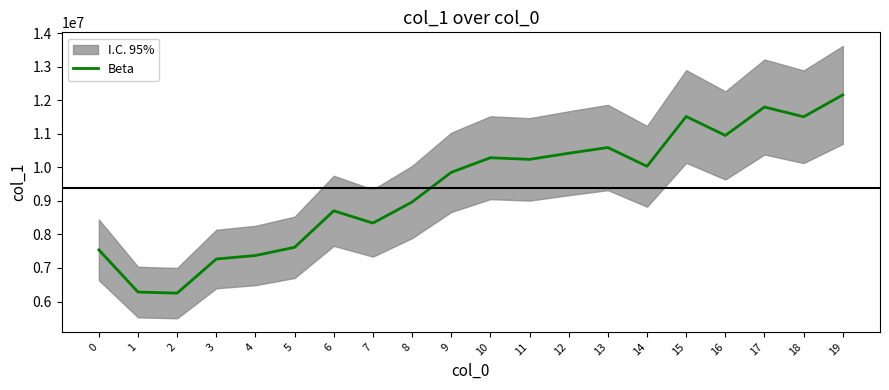

The value of Beta at 10 is 10285058. True or false?

True